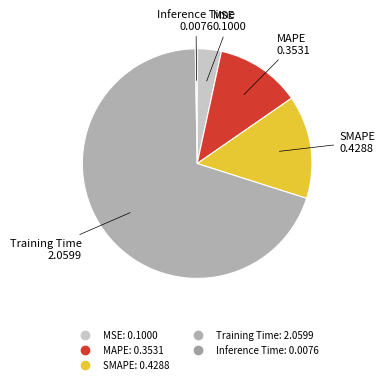

Is there any slice that represents more than half of the pie?

Yes